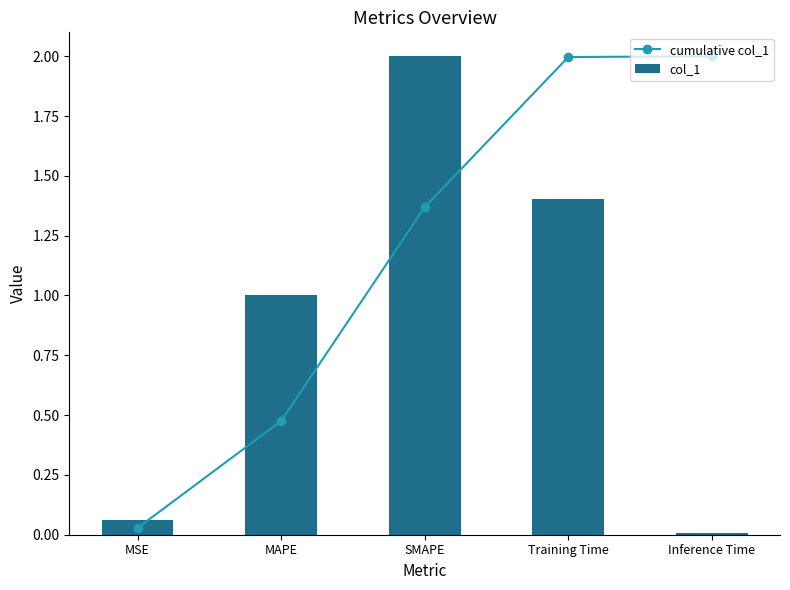

What is the difference between the col_1 values at Training Time and MAPE?

0.4